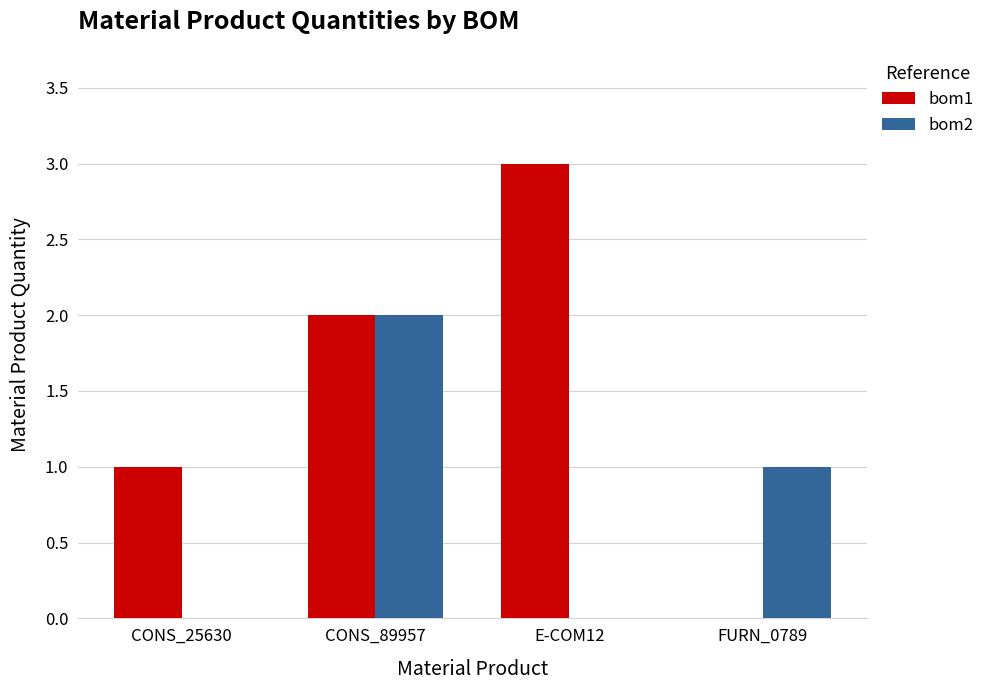

The value of bom2 at CONS_89957 is 1. True or false?

False